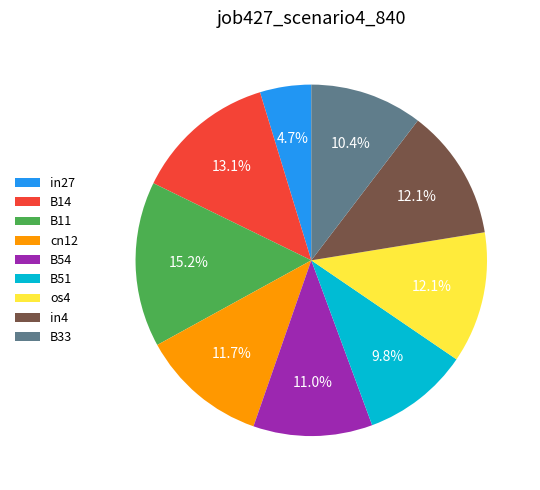

To the nearest percent, what percentage of the pie is in27?

5%